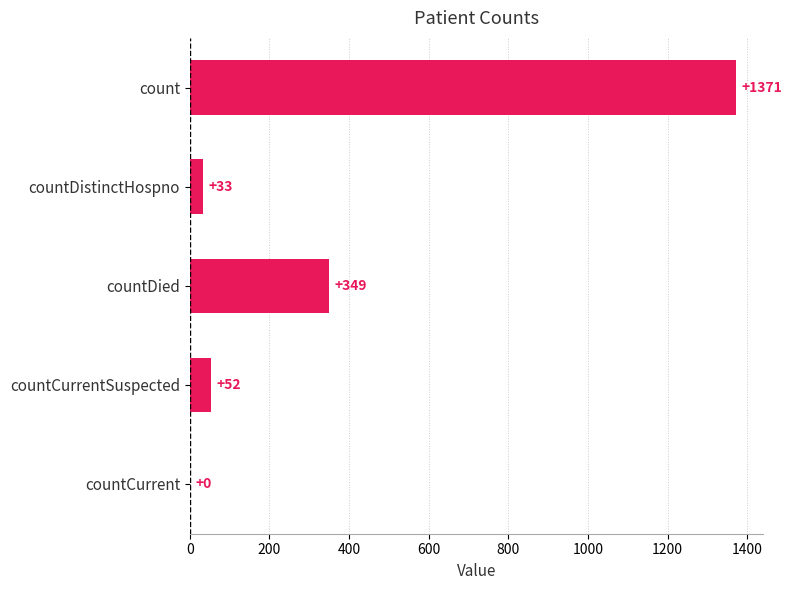

What is the sum of all values?

1805